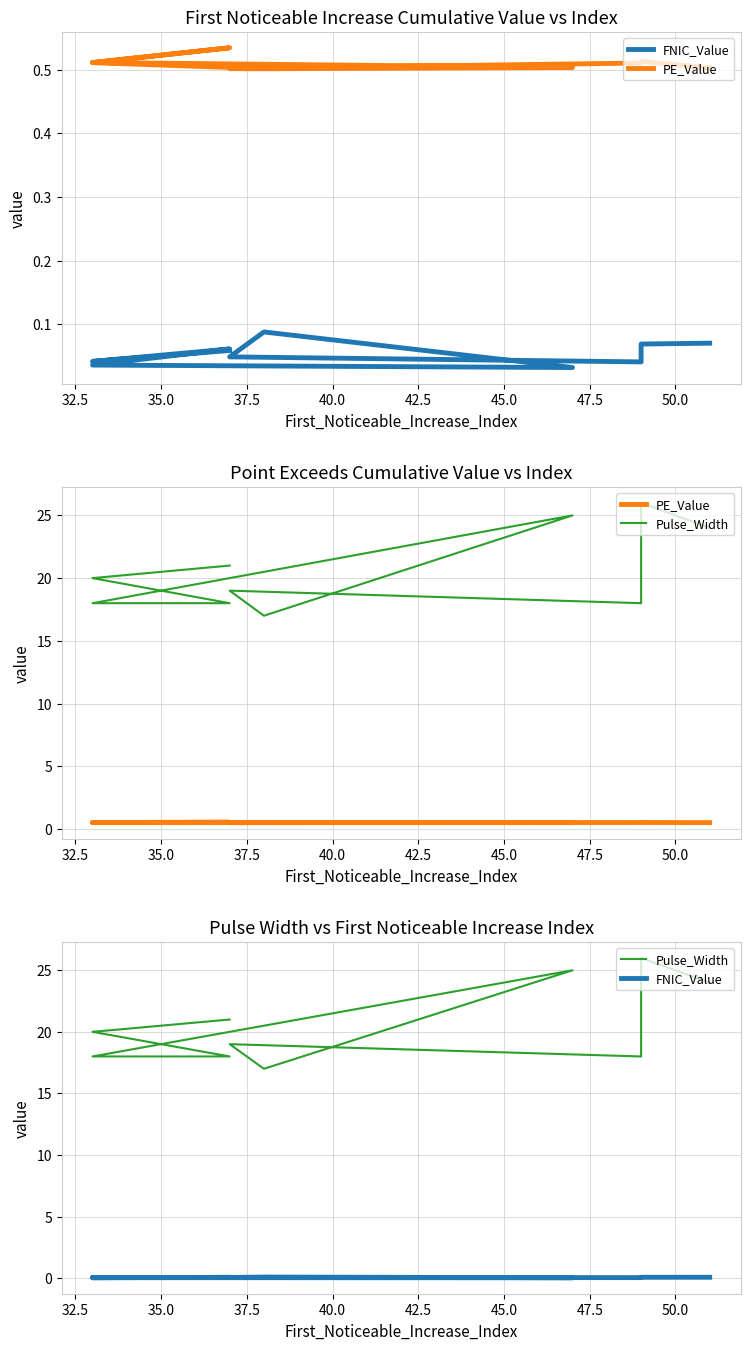

List the series in order of their peak value, highest first.

Pulse_Width, PE_Value, FNIC_Value